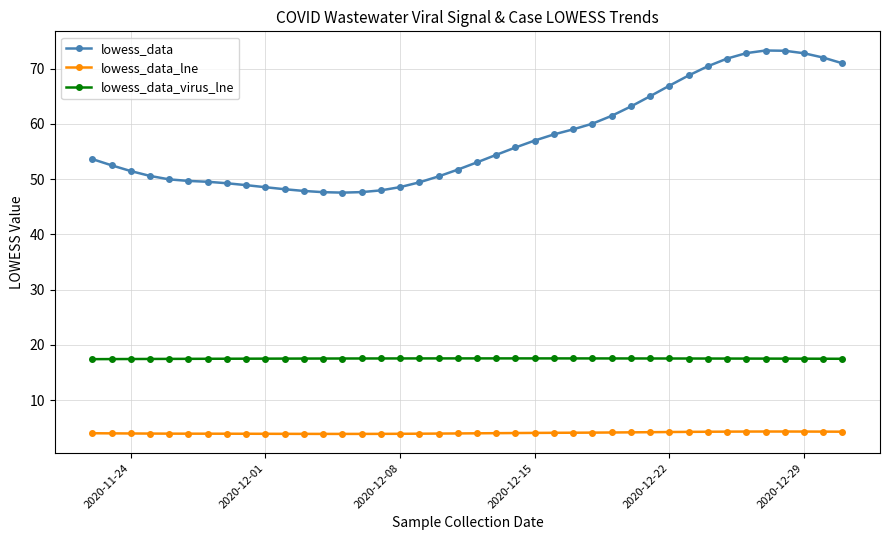

What is the value of the lowess_data_lne point at the 1st from the left?

4.0